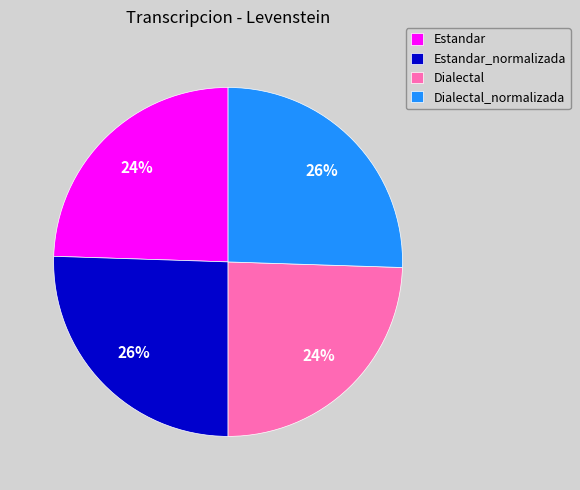

To the nearest percent, what is the combined percentage of Estandar and Dialectal_normalizada?

50%